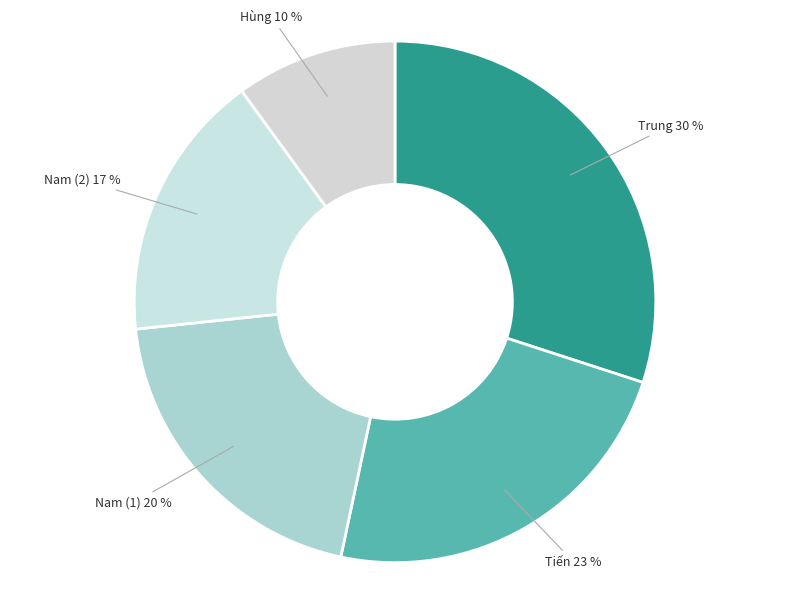

Is there any slice that represents more than half of the pie?

No